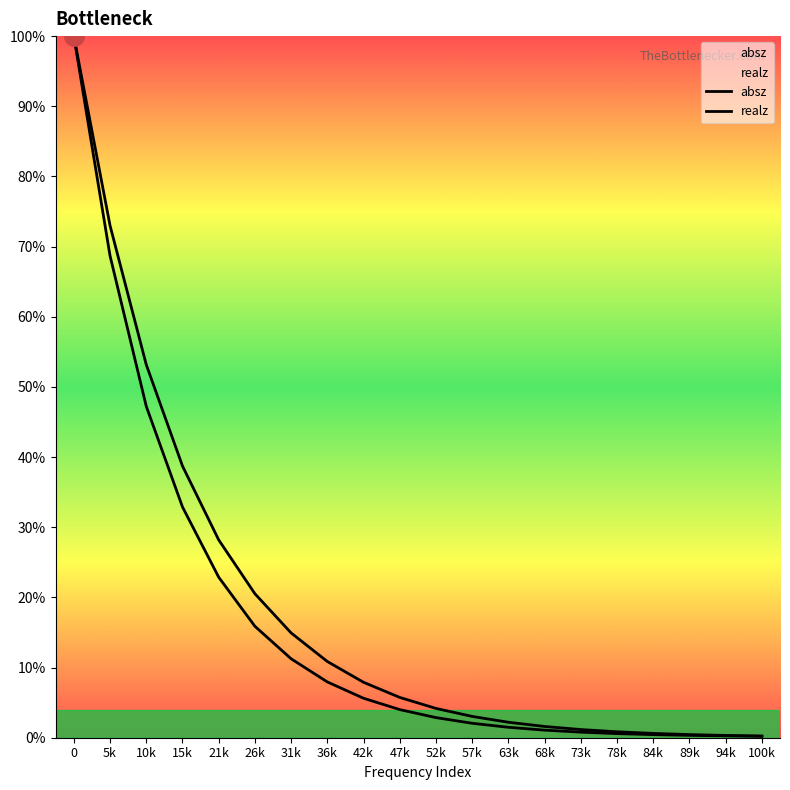

List the labels in order of absz value, smallest first.

100k, 94k, 89k, 84k, 78k, 73k, 68k, 63k, 57k, 52k, 47k, 42k, 36k, 31k, 26k, 21k, 15k, 10k, 5k, 0